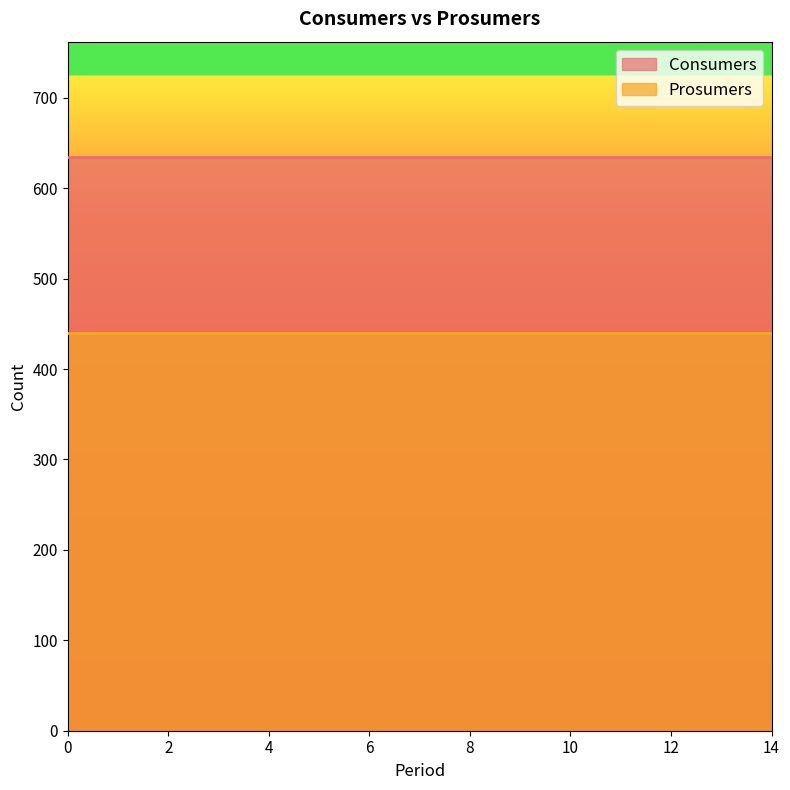

What is the maximum value shown in the chart?

635